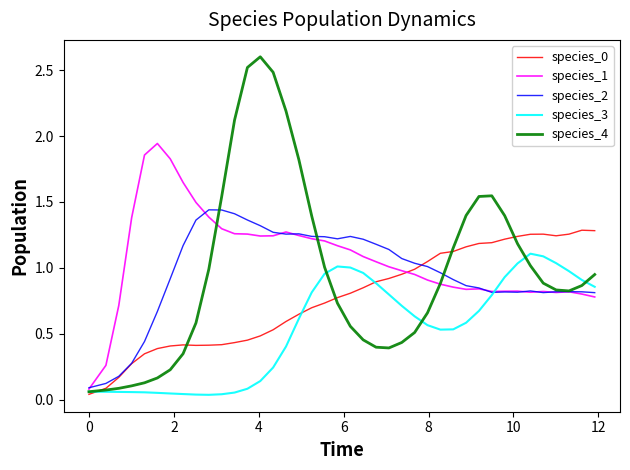

Which series has the widest spread of values?

species_4